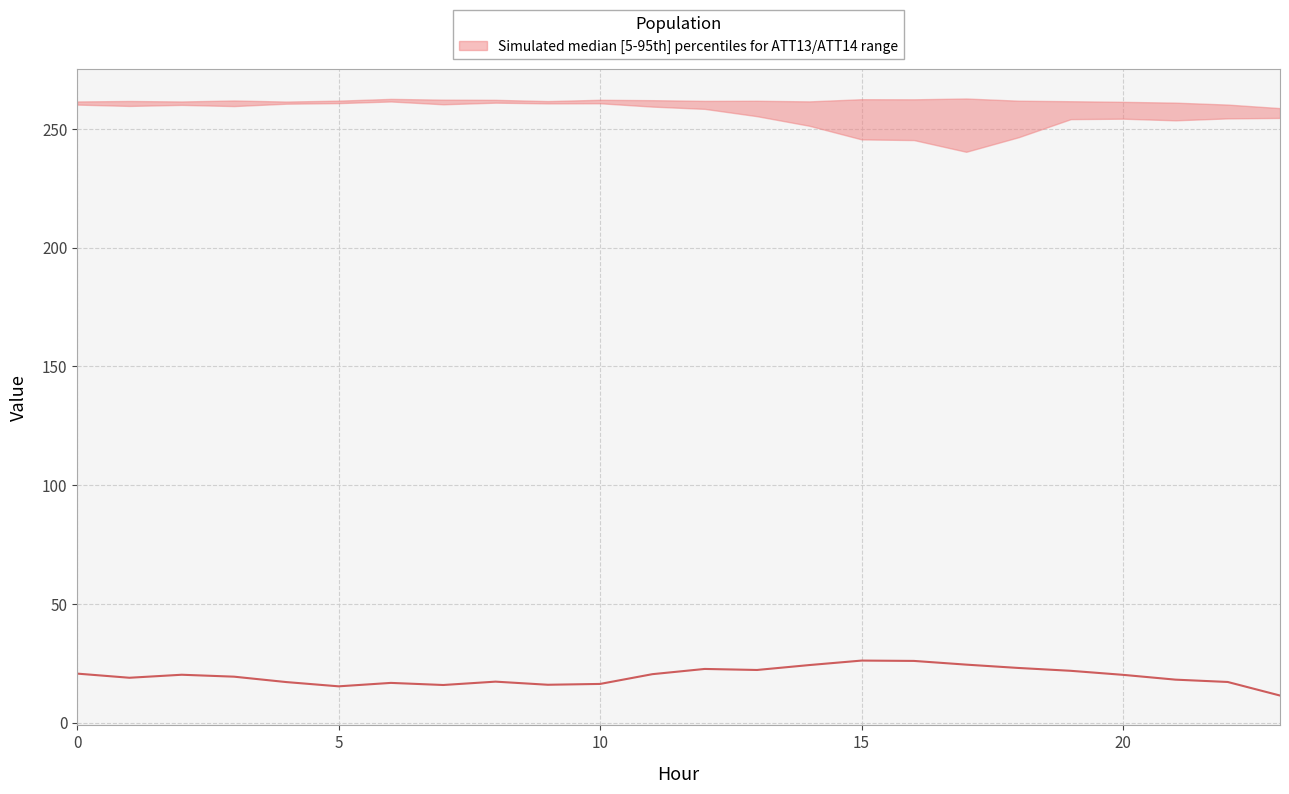

What is the label of the 15th point from the left?

14